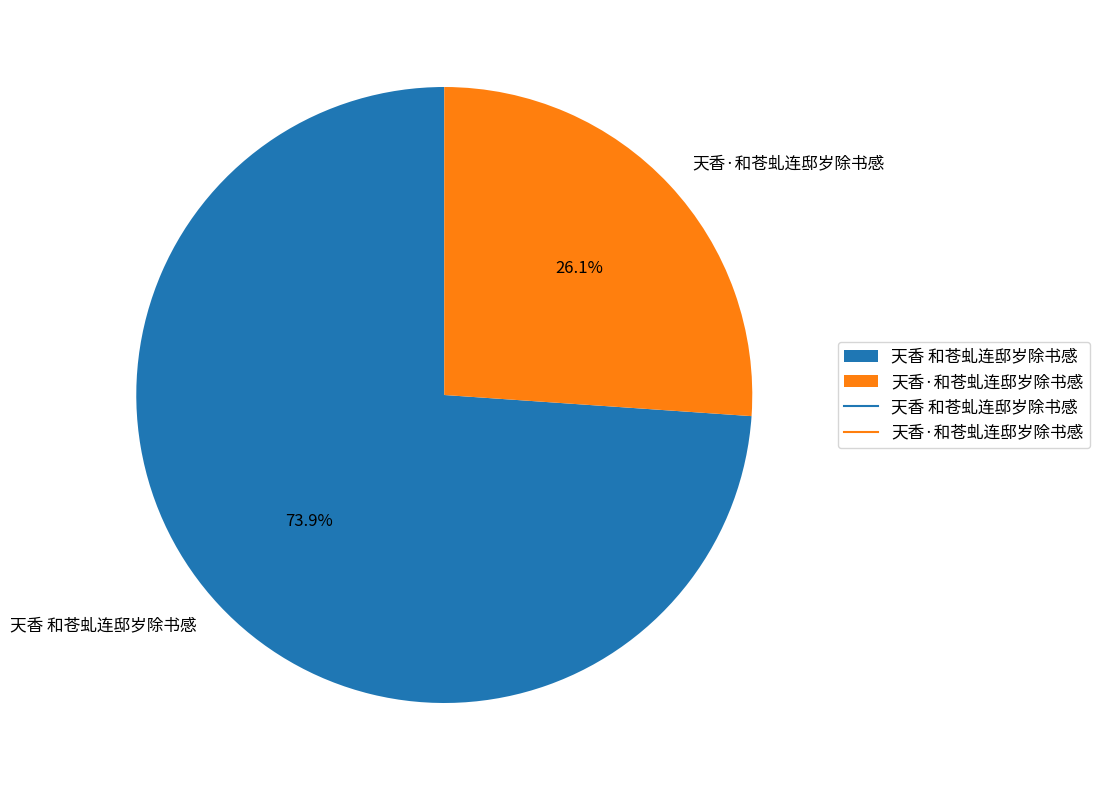

Rank the categories by value from lowest to highest.

天香·和苍虬连邸岁除书感, 天香 和苍虬连邸岁除书感